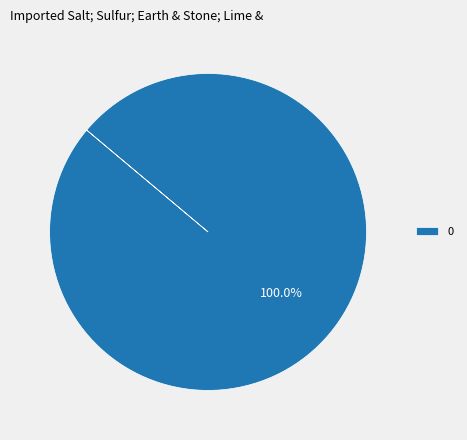

Is 0 the majority of the pie?

Yes